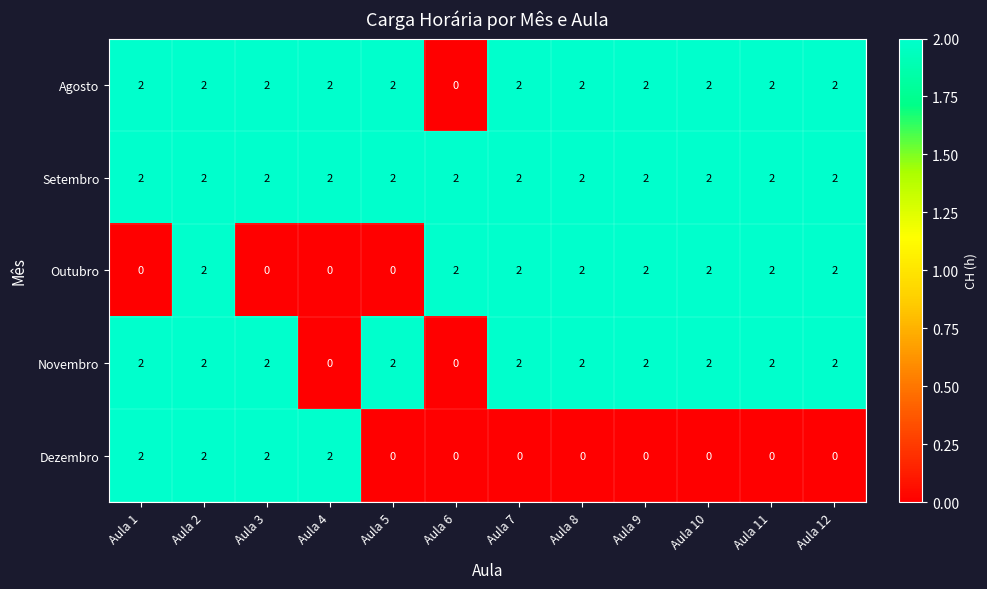

Which series has the largest total across all categories?

Setembro